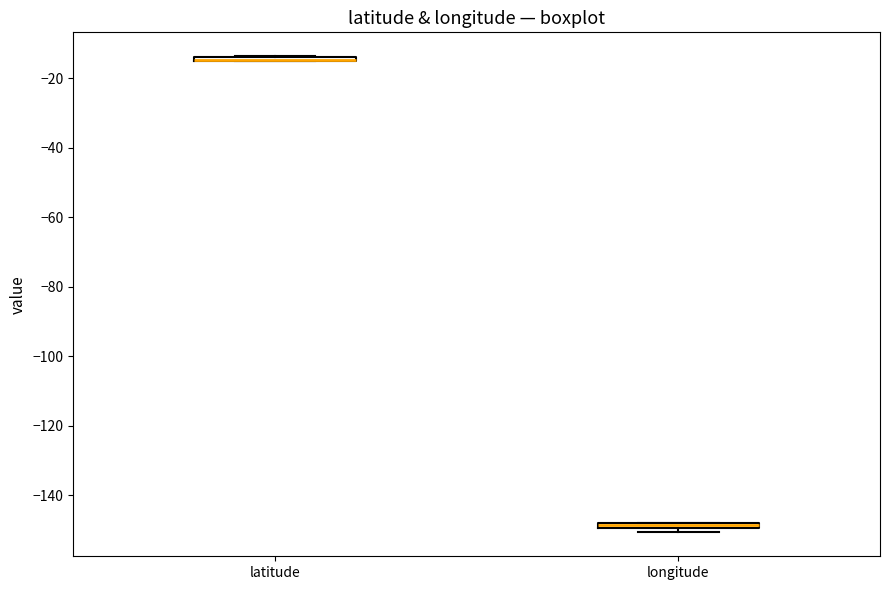

Where is the lower edge of the box for longitude on the y-axis? The values are not printed on the chart, so give them approximately, as read against the axis.

-150